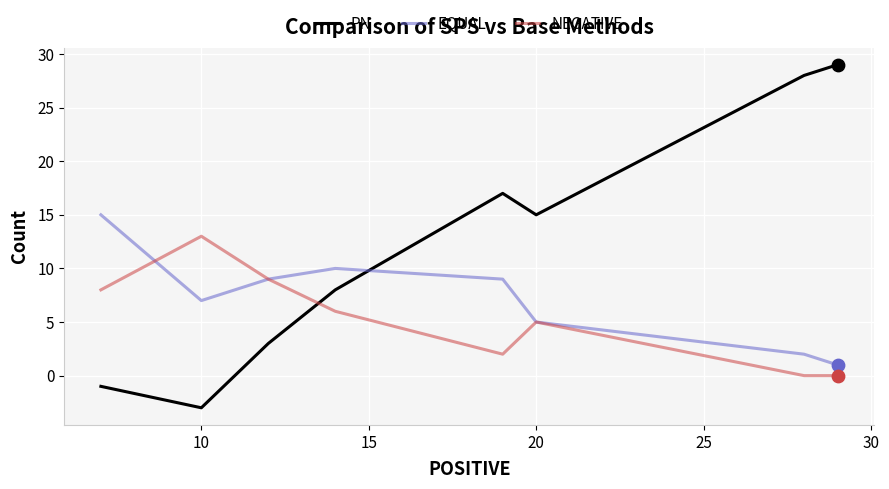

At how many categories does at least one series exceed 12?

6